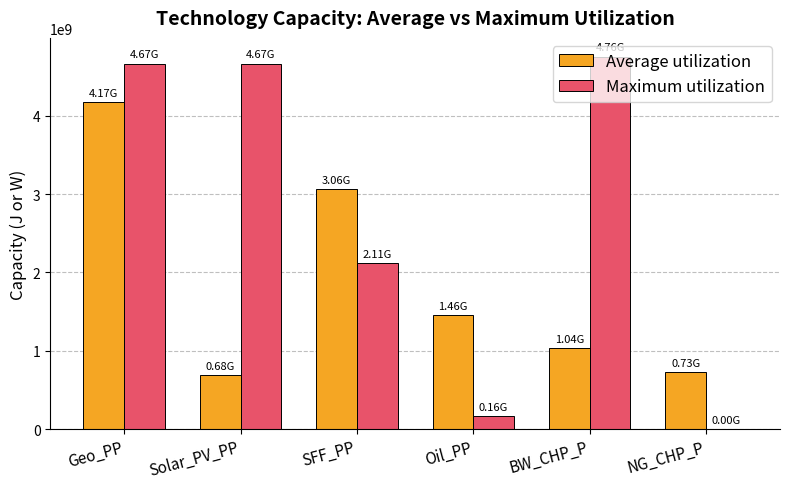

How many distinct data groups are displayed?

2